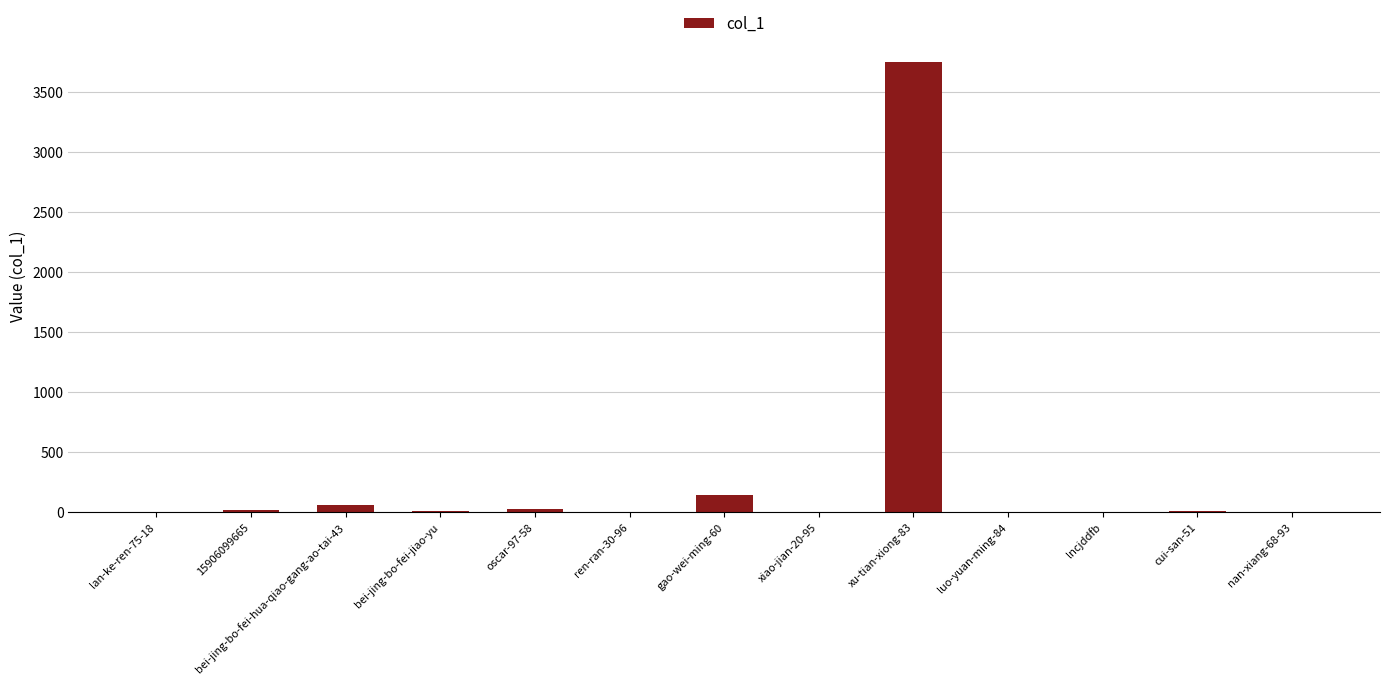

Which category has the highest value across all series?

xu-tian-xiong-83